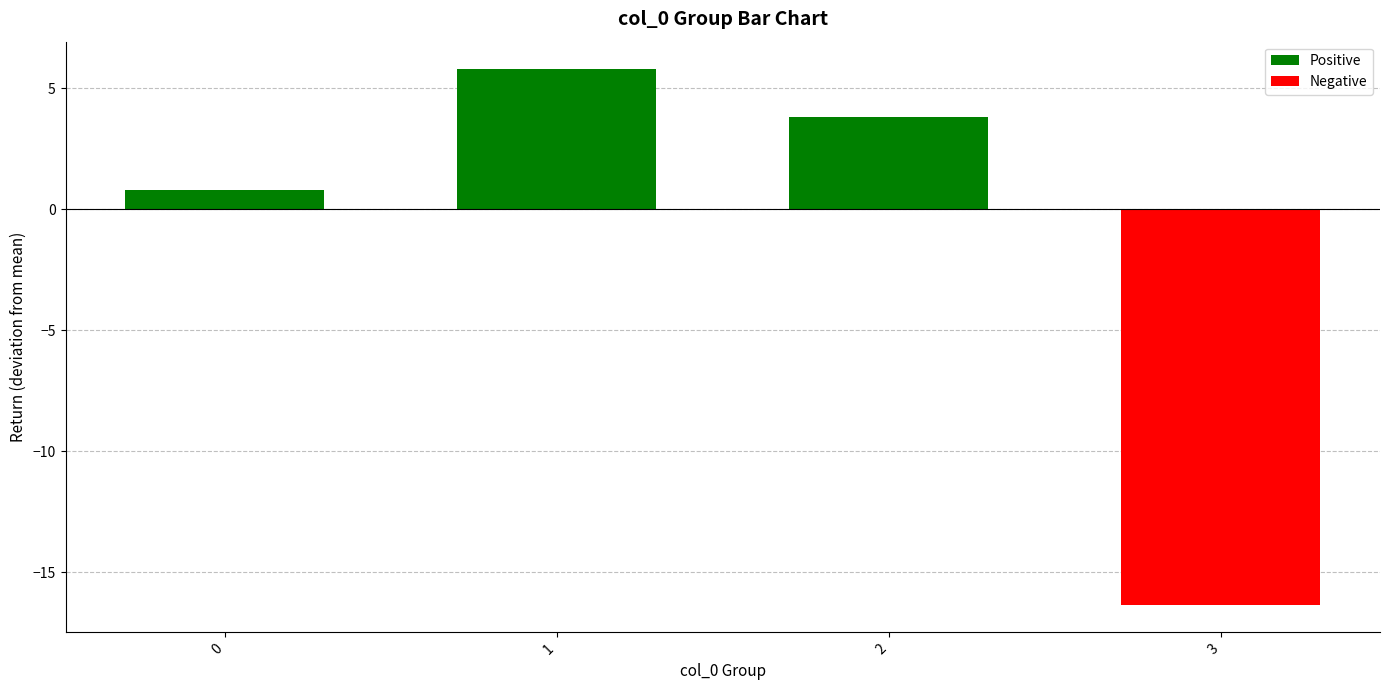

How many bars are there in total?

4